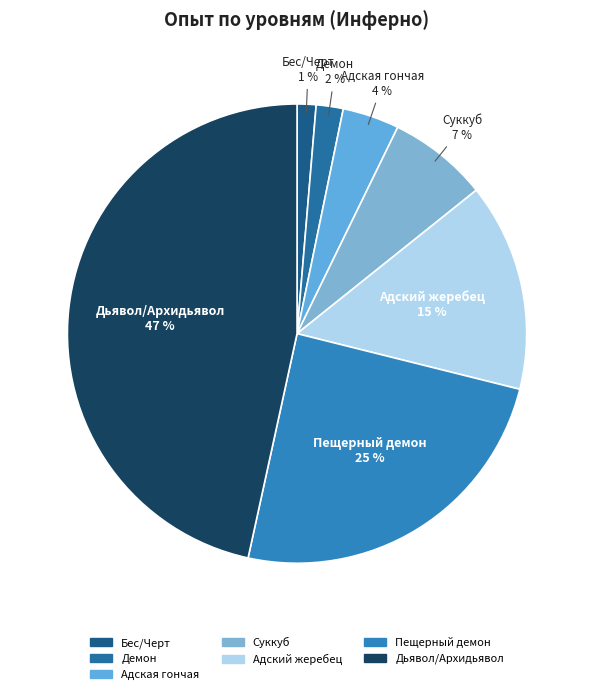

Which category has the biggest portion of the pie?

Дьявол/Архидьявол